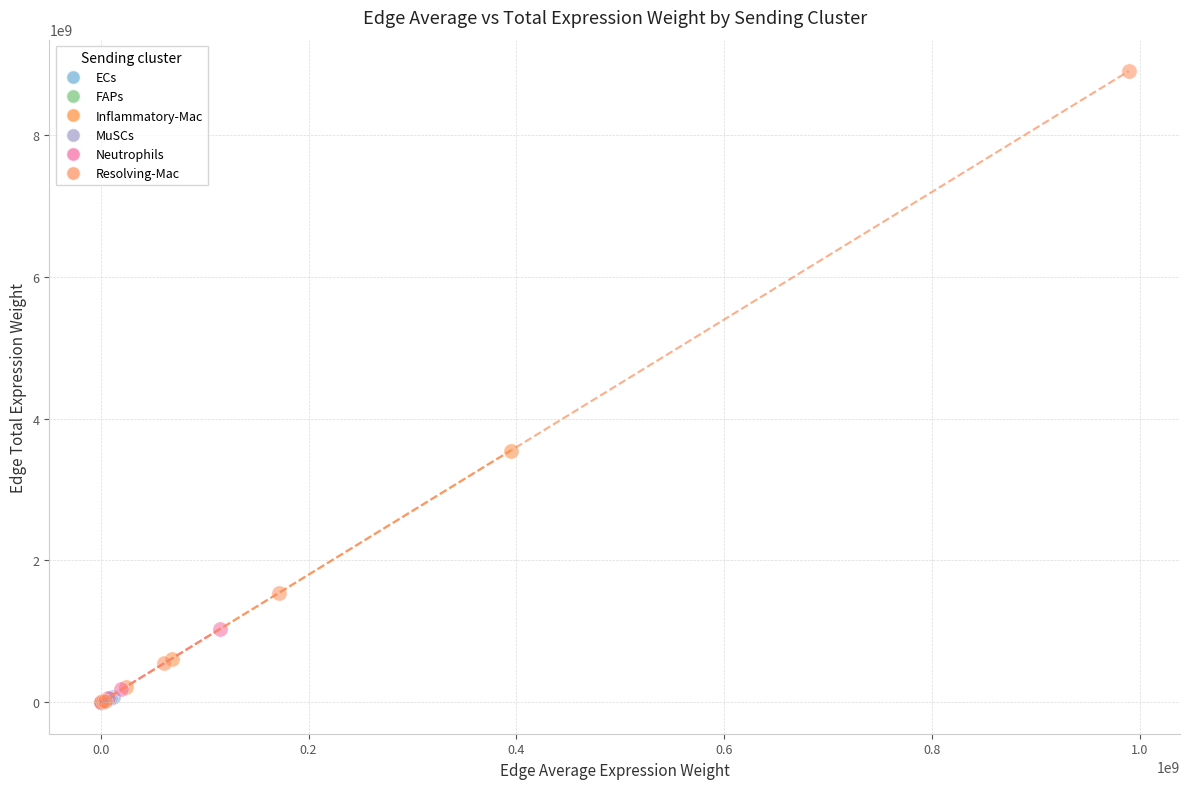

Which series reaches the maximum Y coordinate?

Resolving-Mac